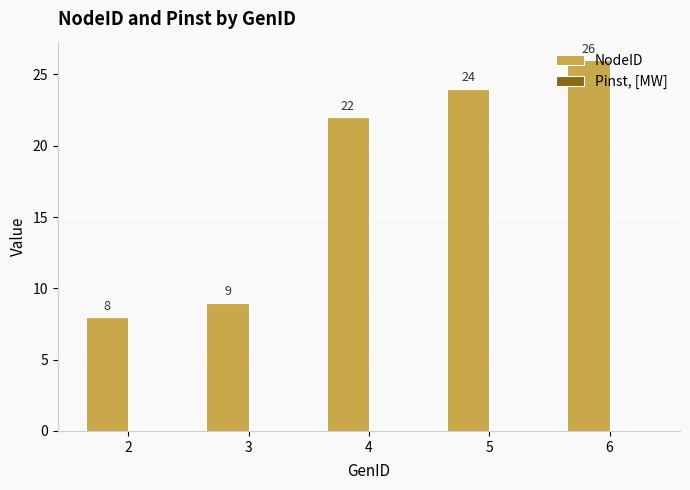

At which category does the chart reach its peak across all series?

6